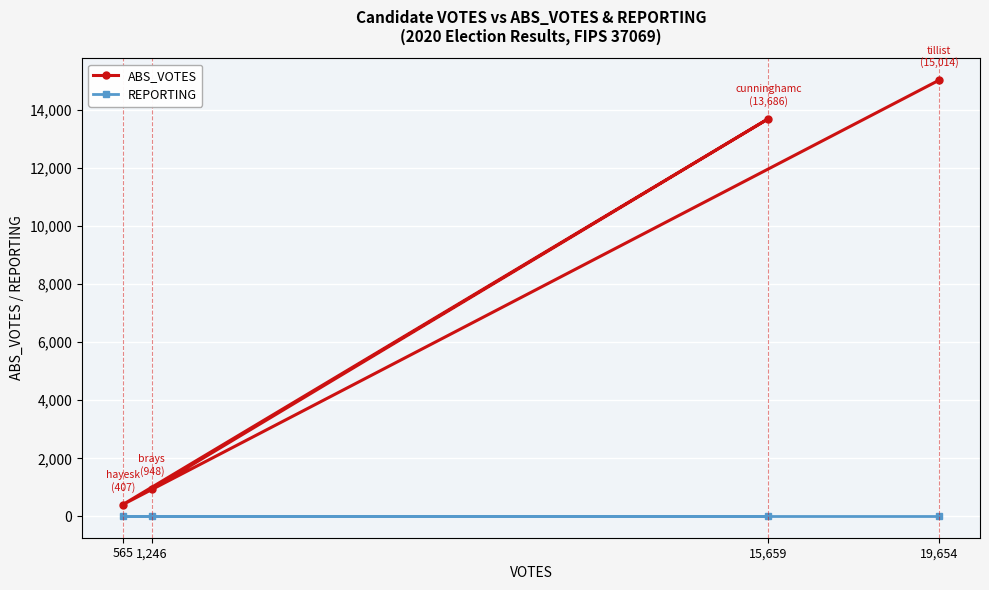

What is the sum of all ABS_VOTES values?

30055